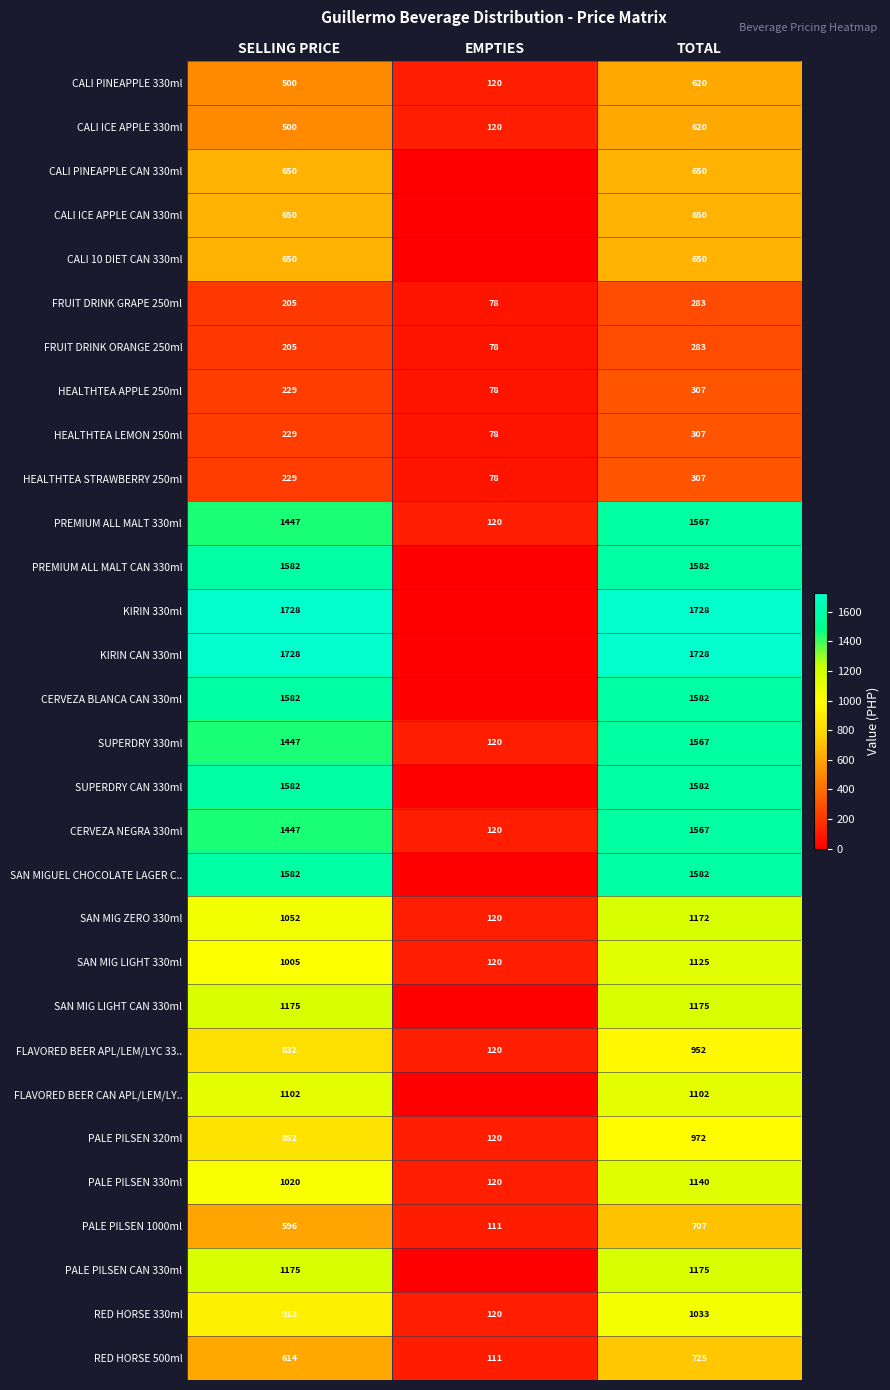

What is the sum of all HEALTHTEA STRAWBERRY 250ml values?

614